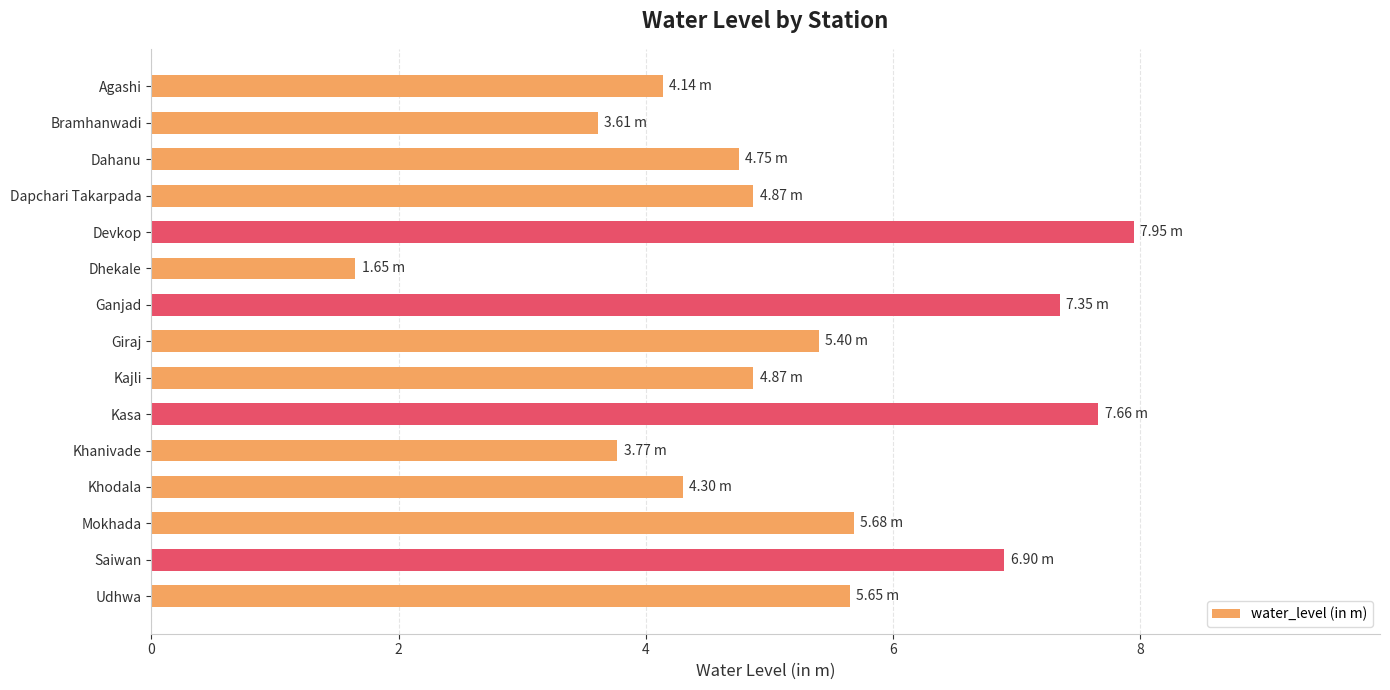

What is the label of the 8th bar from the bottom?

Giraj